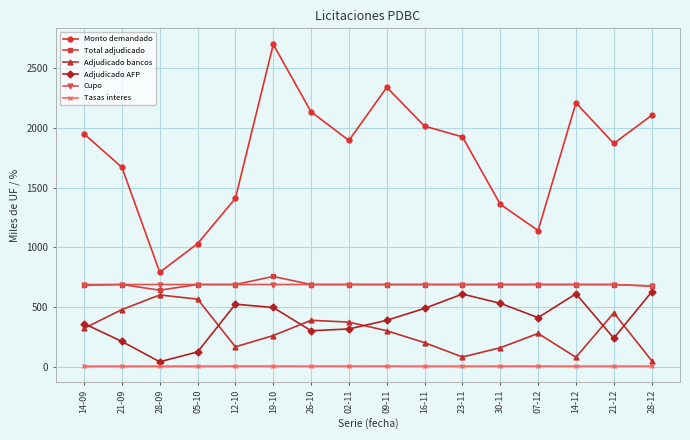

Which series has the widest spread of values?

Monto demandado